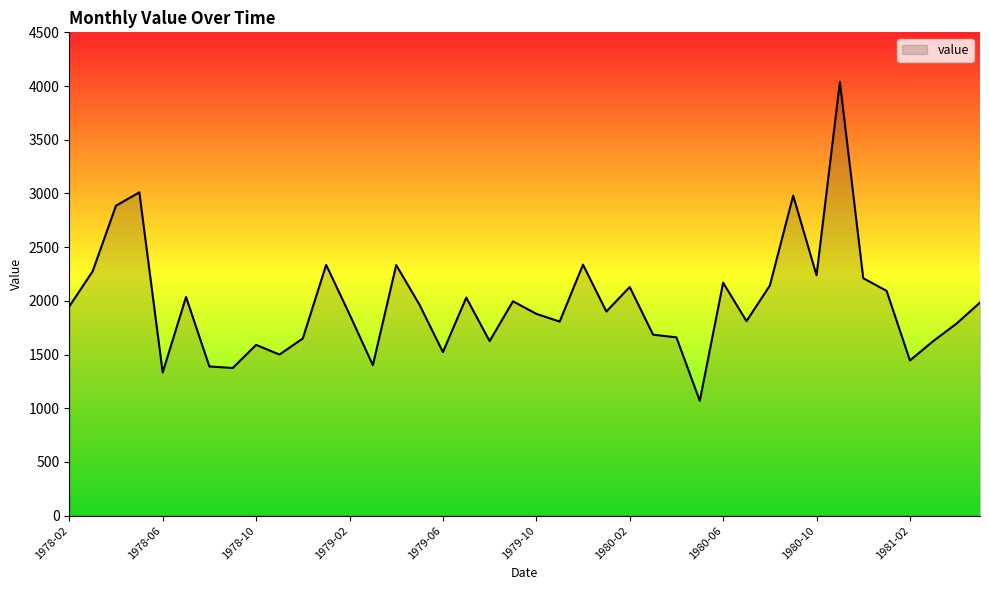

What is the minimum value shown in the chart?

1069